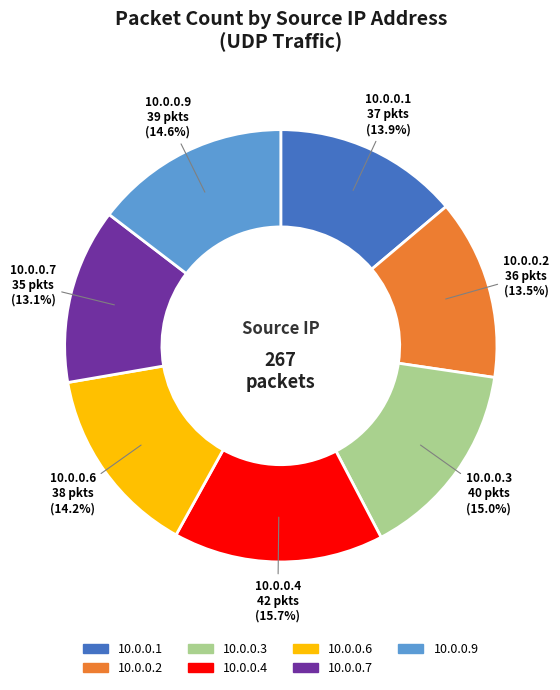

Which category has the biggest portion of the pie?

10.0.0.4